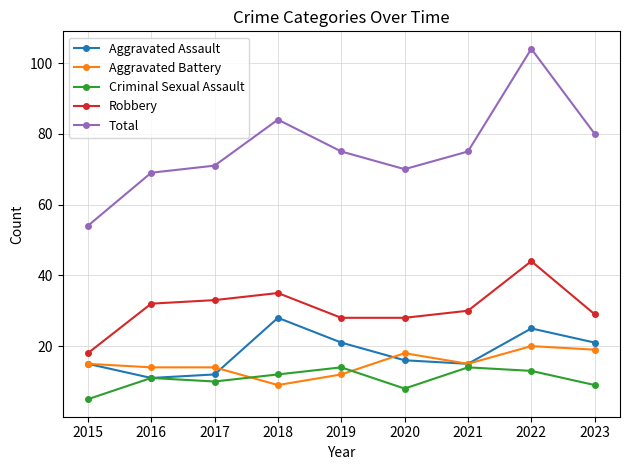

Is this an area chart (filled region under the line)?

No